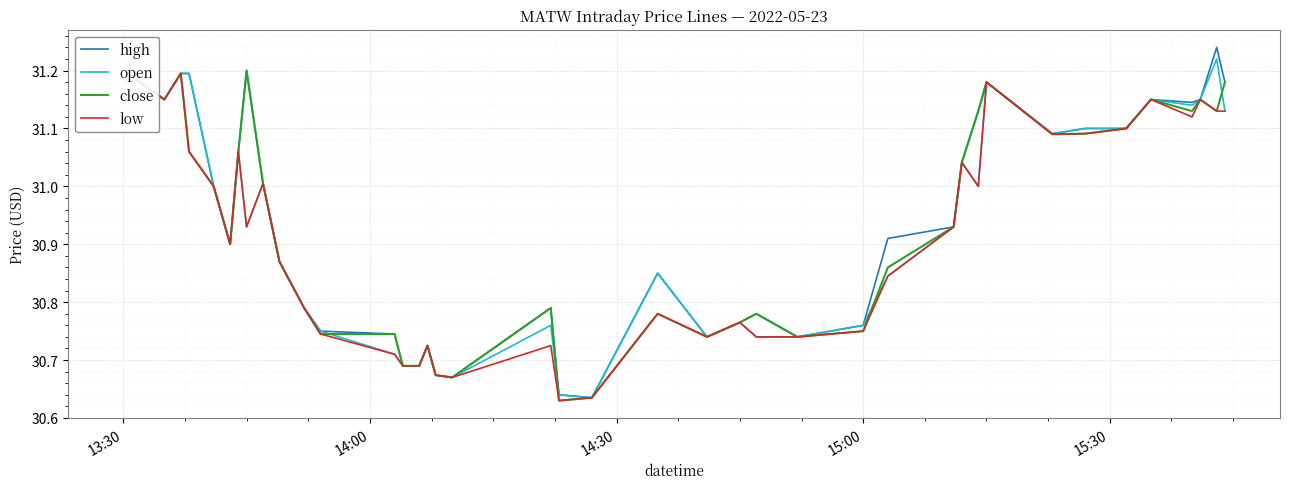

What is the difference between the maximum and minimum values in the low series?

0.6